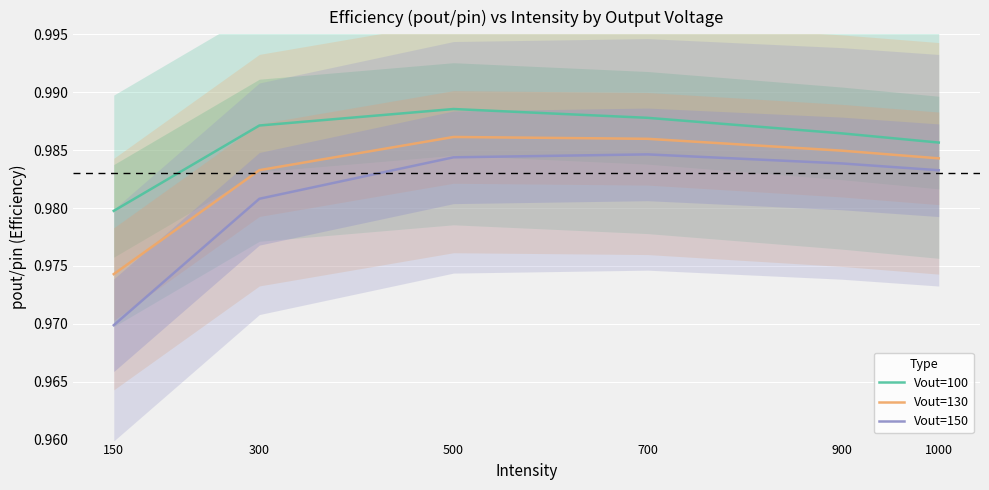

How many series are shown in this chart?

3